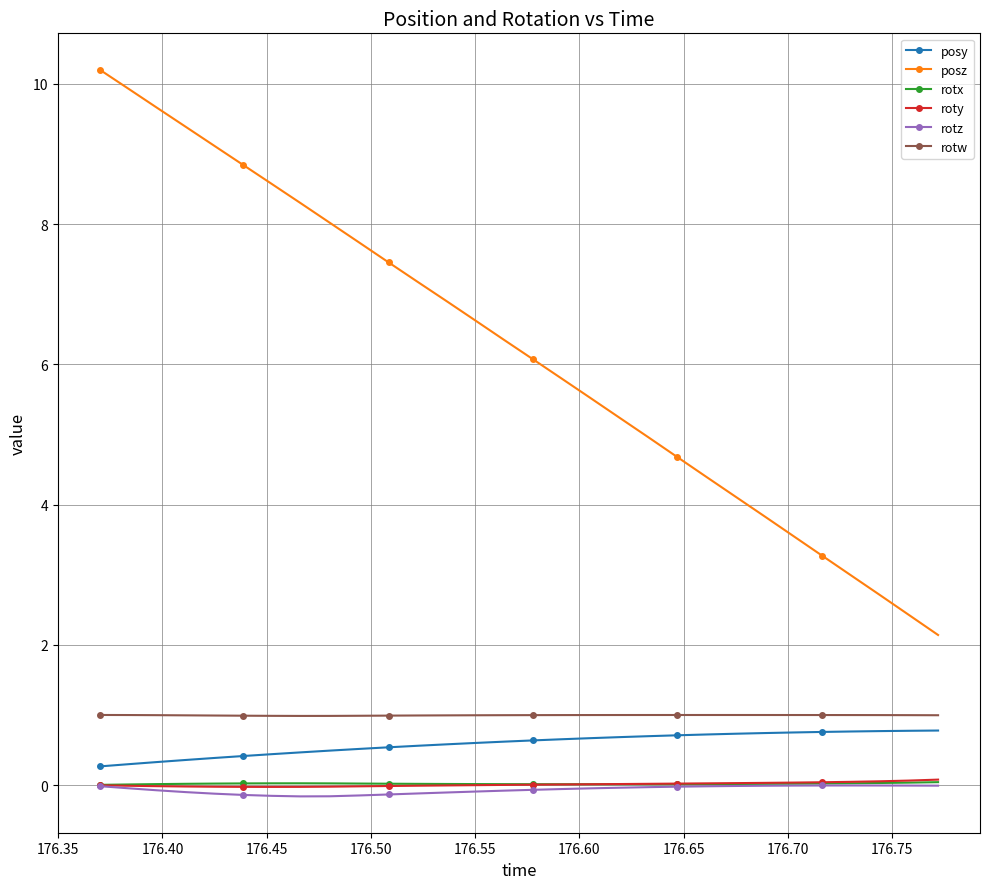

Which series has the largest range (max minus min)?

posz